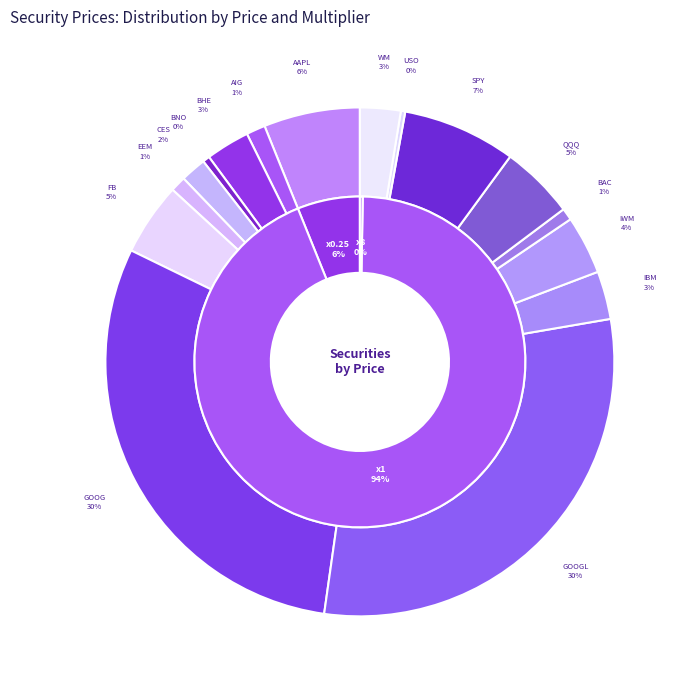

How many segments does this pie chart have?

16